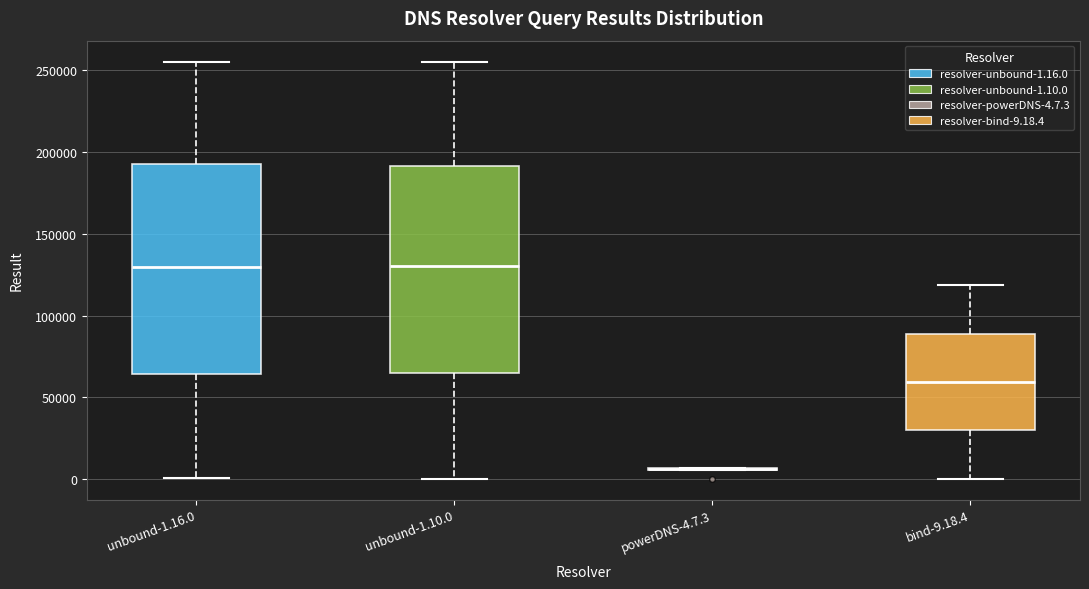

Reading left to right, read every box against the y-axis: the position of its median line, the range the box covers, and the ends of its whiskers. The values are not printed on the chart, so give them approximately, as read against the axis.

unbound-1.16.0: median 130000, box 65000 to 195000, whiskers 0 to 255000
unbound-1.10.0: median 130000, box 65000 to 190000, whiskers 0 to 255000
powerDNS-4.7.3: box collapsed to a line at 5000, whiskers 5000 to 5000
bind-9.18.4: median 60000, box 30000 to 90000, whiskers 0 to 120000